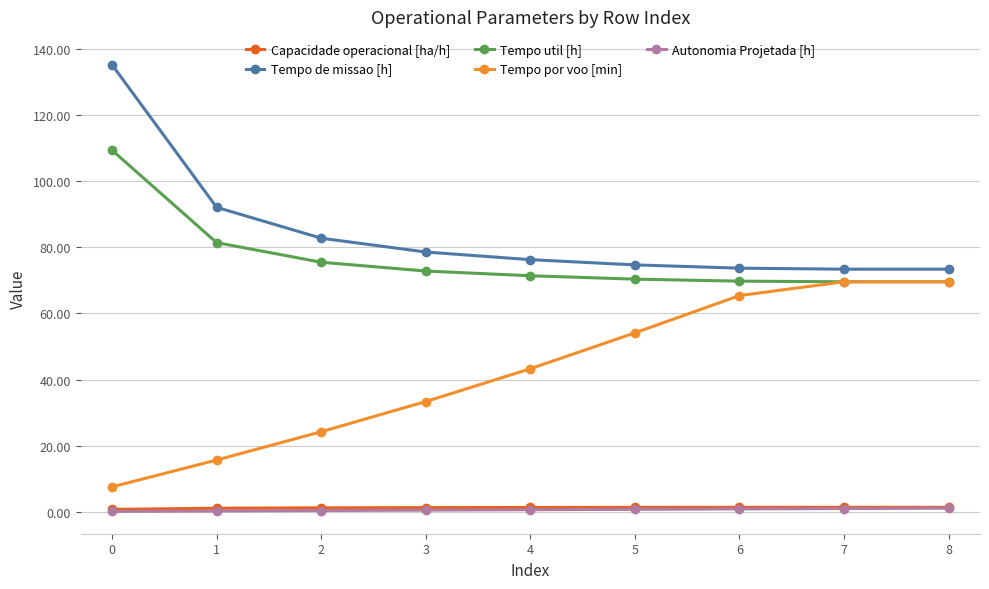

What are all the series names shown in the legend?

Capacidade operacional [ha/h], Tempo de missao [h], Tempo util [h], Tempo por voo [min], Autonomia Projetada [h]